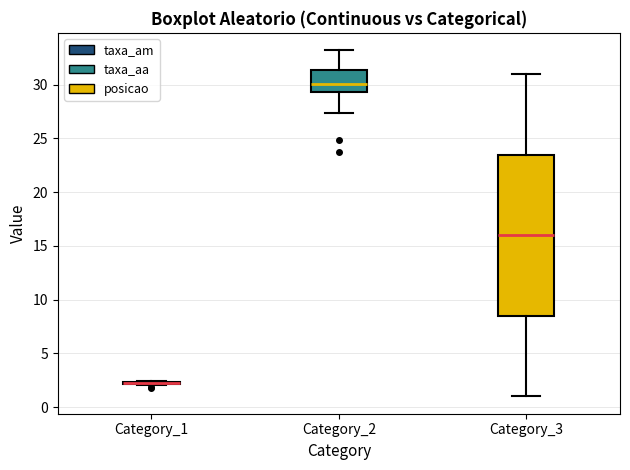

Reading left to right, read every box against the y-axis: the position of its median line, the range the box covers, and the ends of its whiskers. The values are not printed on the chart, so give them approximately, as read against the axis.

Category_1: box collapsed to a line at 2.0, whiskers 2.0 to 2.5
Category_2: median 30.0, box 29.5 to 31.5, whiskers 27.5 to 33.0
Category_3: median 16.0, box 8.5 to 23.5, whiskers 1.0 to 31.0